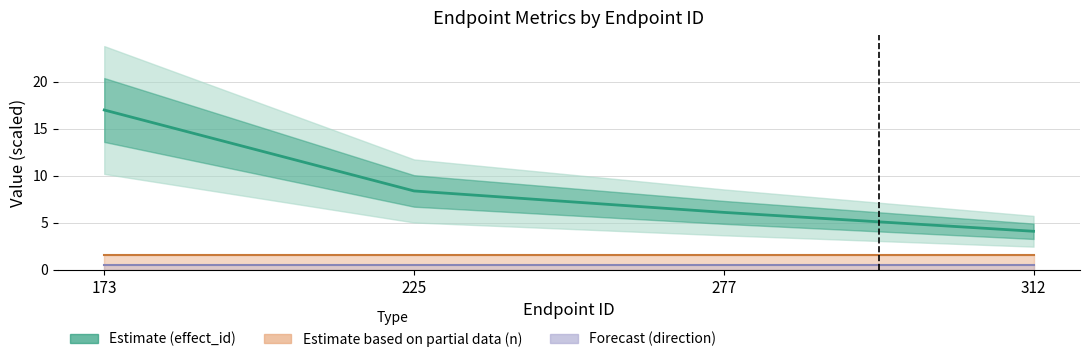

Reading left to right, what are all the values shown in this chart?

effect_id (estimate): 17.0	8.4	6.1	4.1
n: 1.6	1.6	1.6	1.6
direction: 0.5	0.5	0.5	0.5